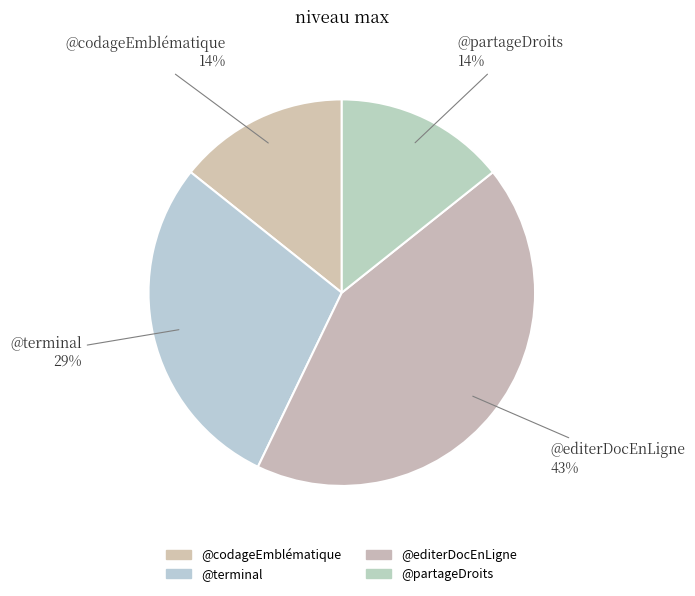

Combined, what portion of the pie is @codageEmblématique and @partageDroits?

28.6%